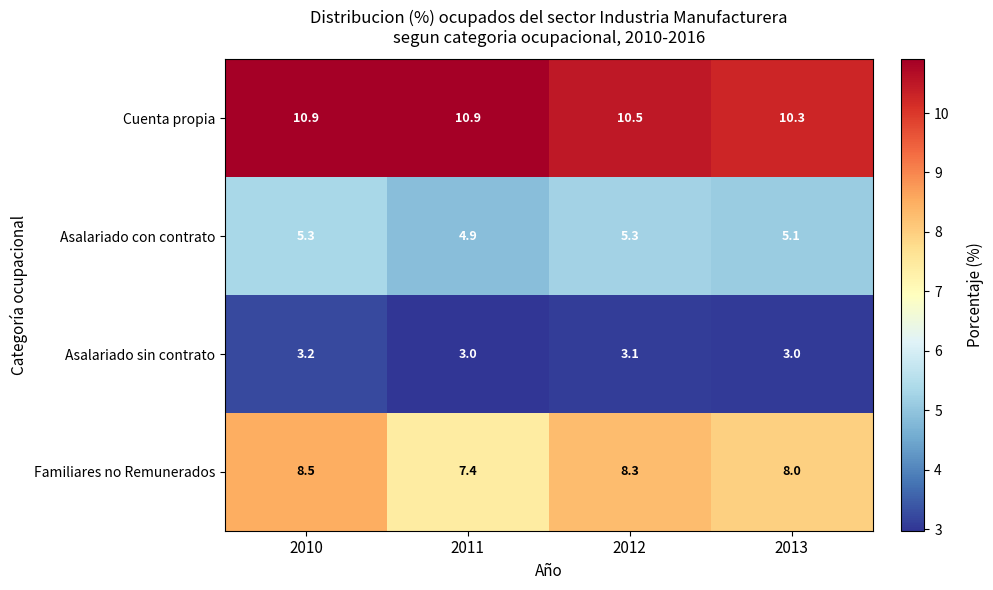

The value of Asalariado con contrato at 2012 is 5.3. True or false?

True